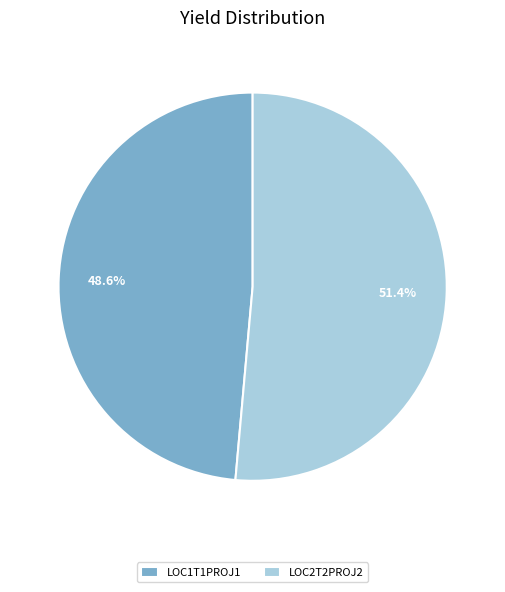

To the nearest percent, what portion does LOC2T2PROJ2 represent?

51%